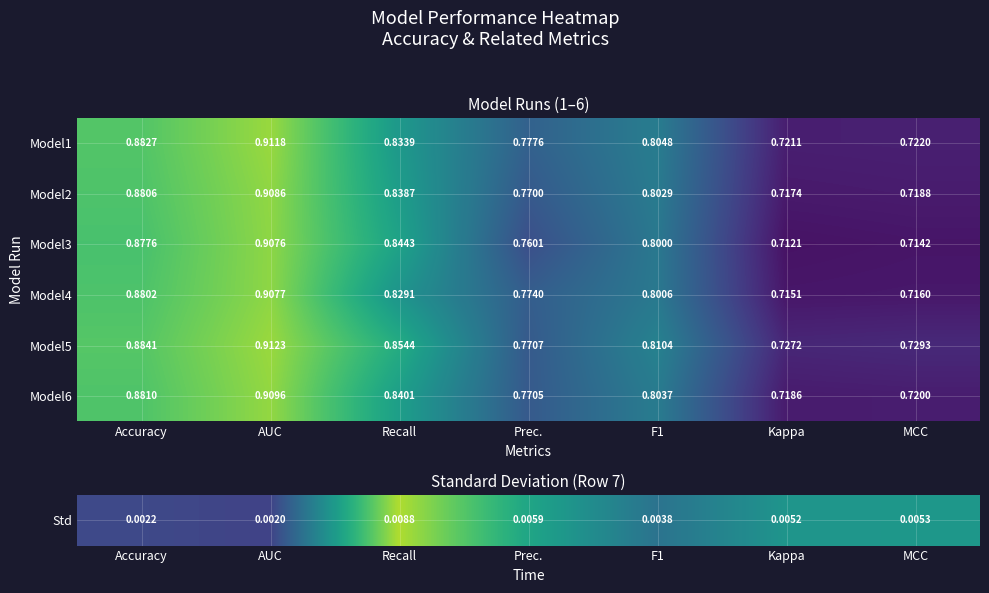

At which label is Model6 closest to 0?

Kappa